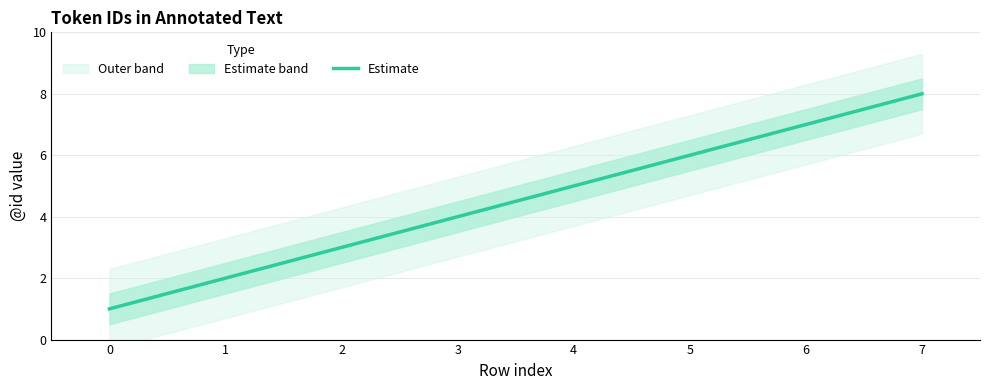

The value at 1 is 3. True or false?

False